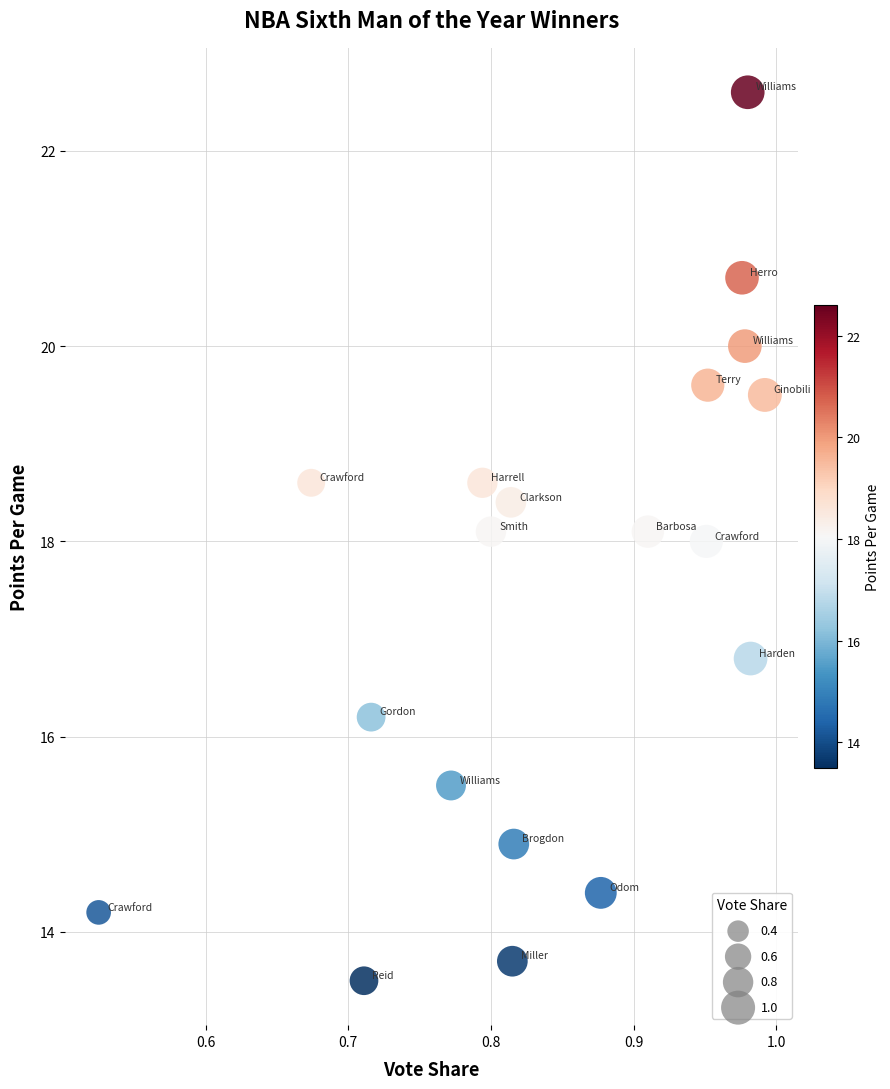

What is the range of X values (max minus min)?

0.5